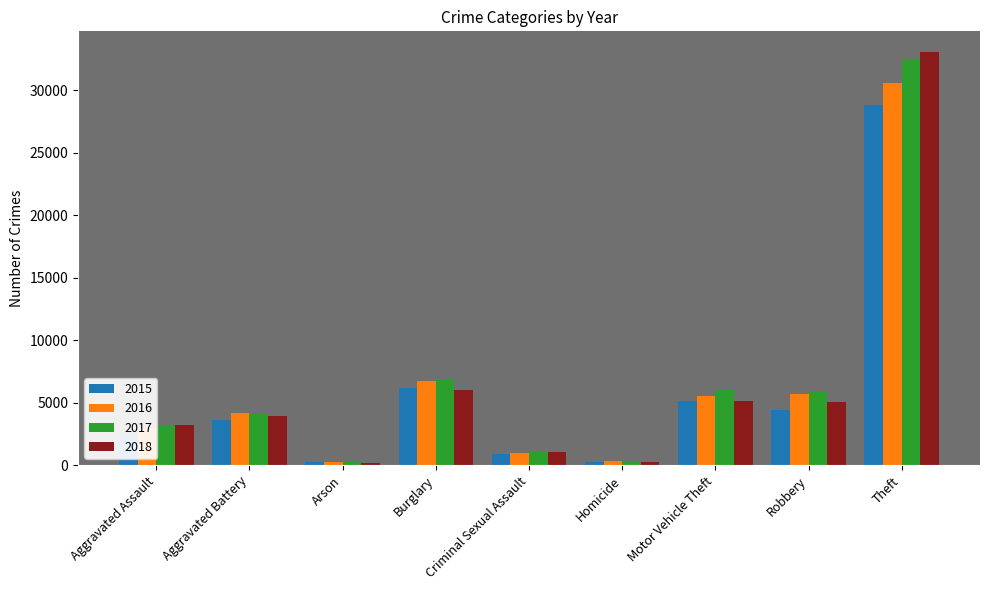

Which series changed the most between Aggravated Battery and Theft?

2018